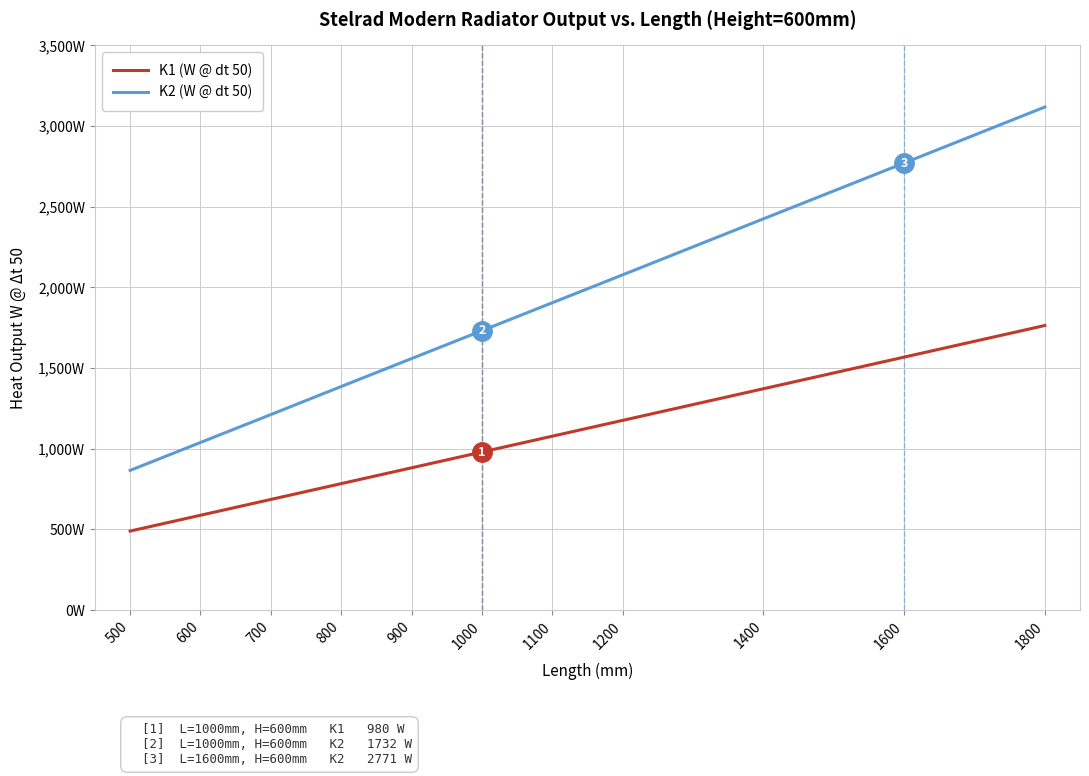

Which series has the largest range (max minus min)?

K2 (W @ dt 50)